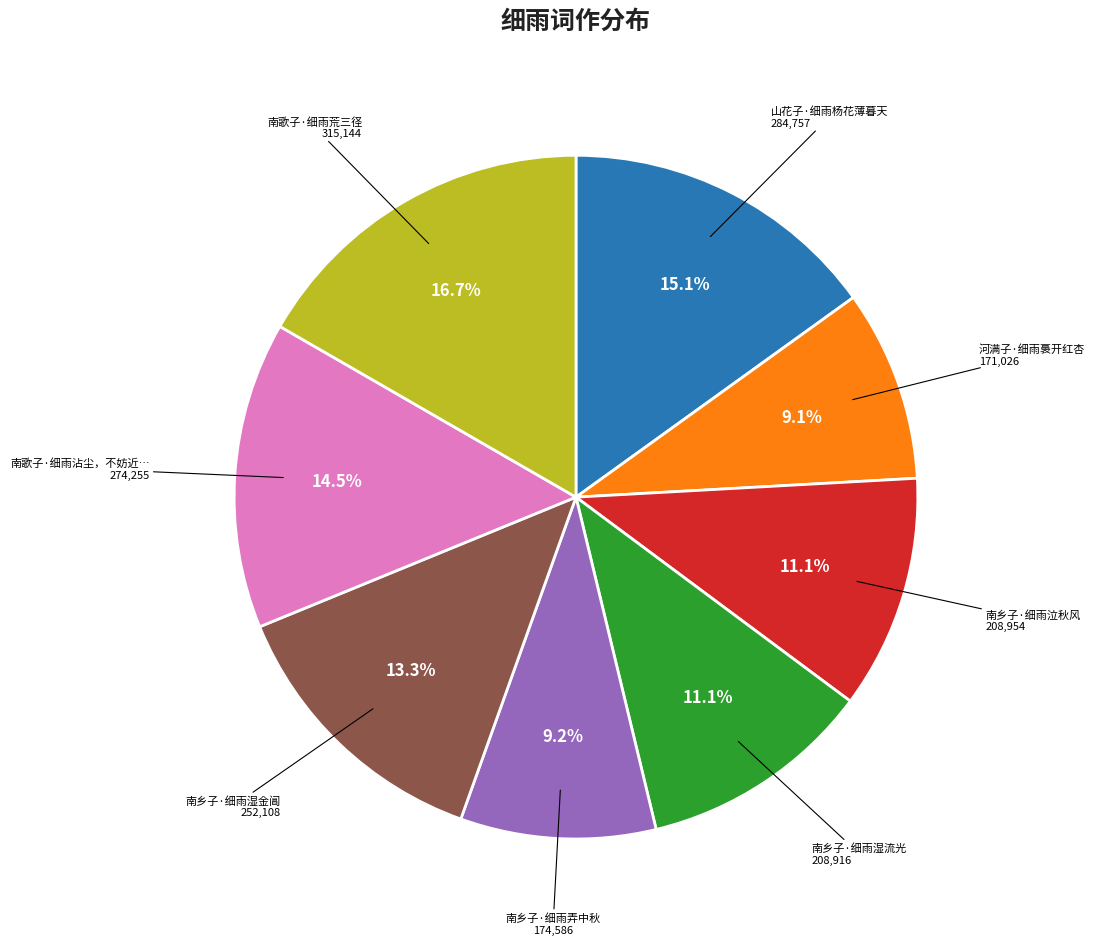

Is there any slice that represents more than half of the pie?

No